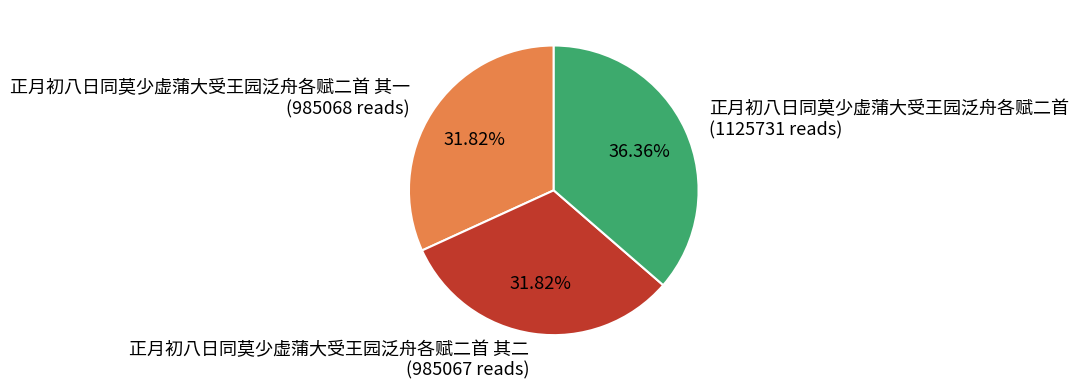

Does 正月初八日同莫少虚蒲大受王园泛舟各赋二首 其二 (985067 reads) account for over 50% of the chart?

No